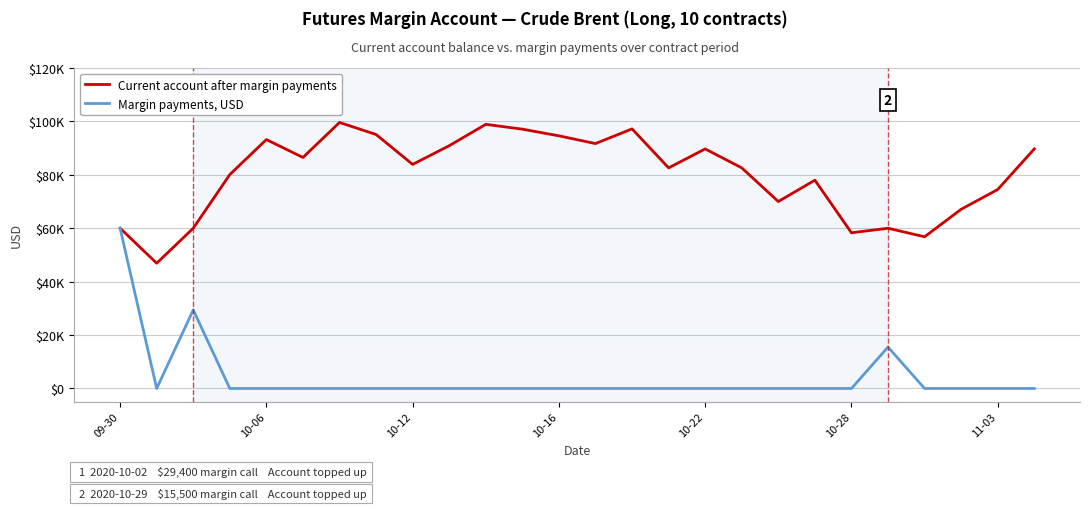

Is this an area chart (filled region under the line)?

No